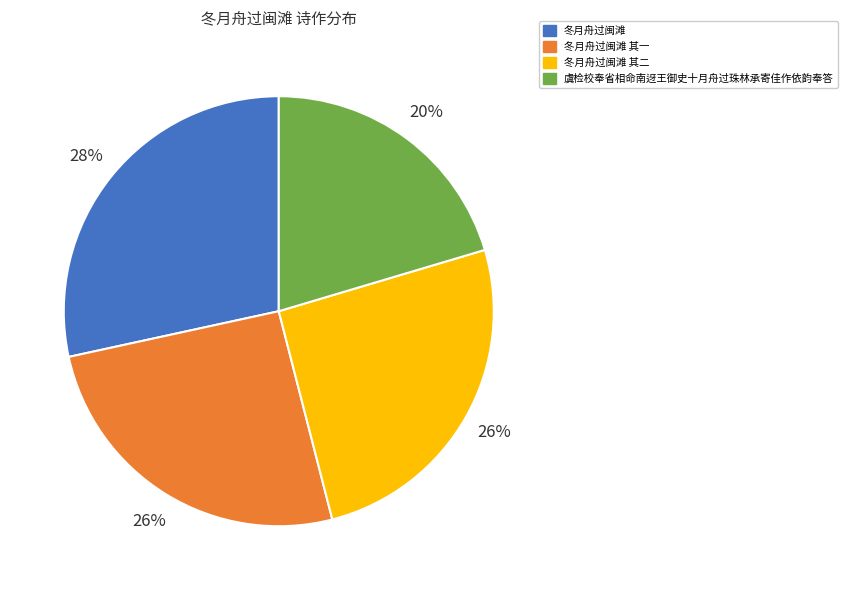

Which category has the biggest portion of the pie?

冬月舟过闽滩